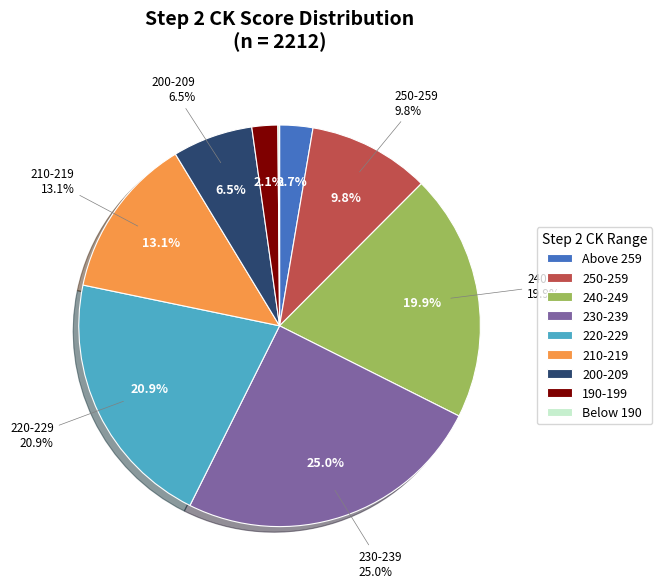

To the nearest percent, what is the difference between the 230-239 and 210-219 slice percentages?

12%